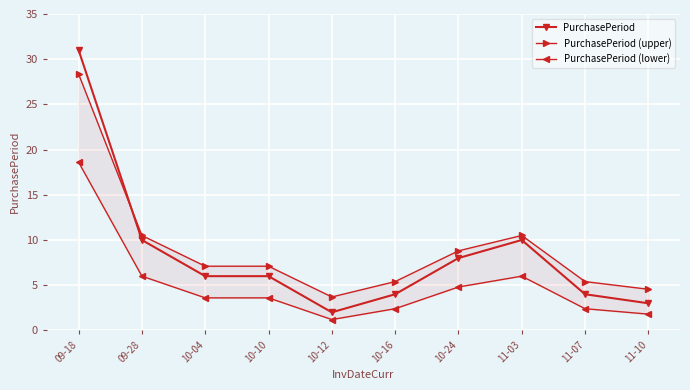

In PurchasePeriod, how many points are lower than both neighbors (excluding endpoints)?

1